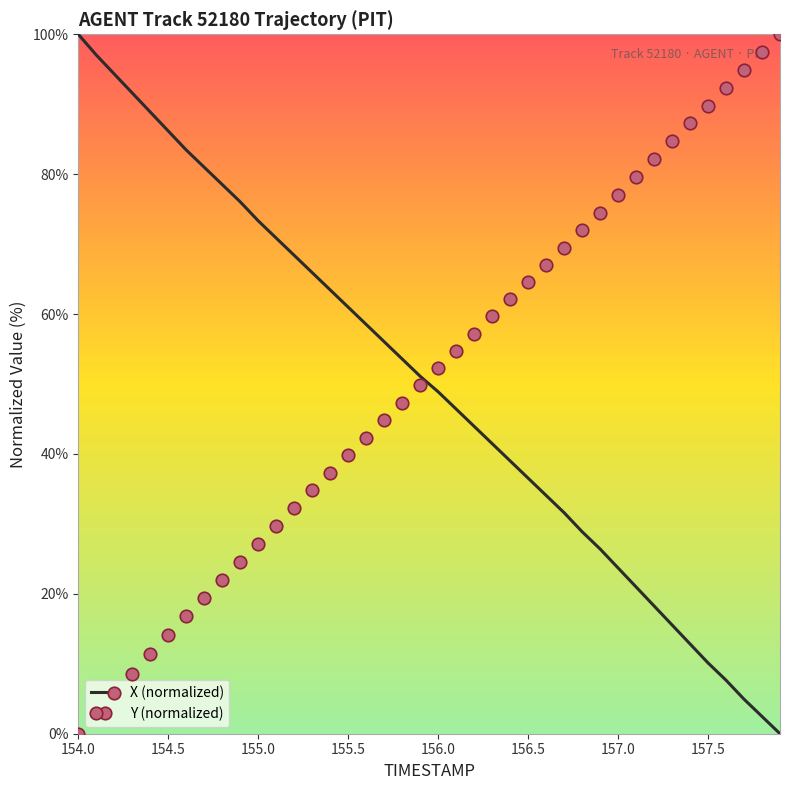

What is the greatest value displayed?

100.0